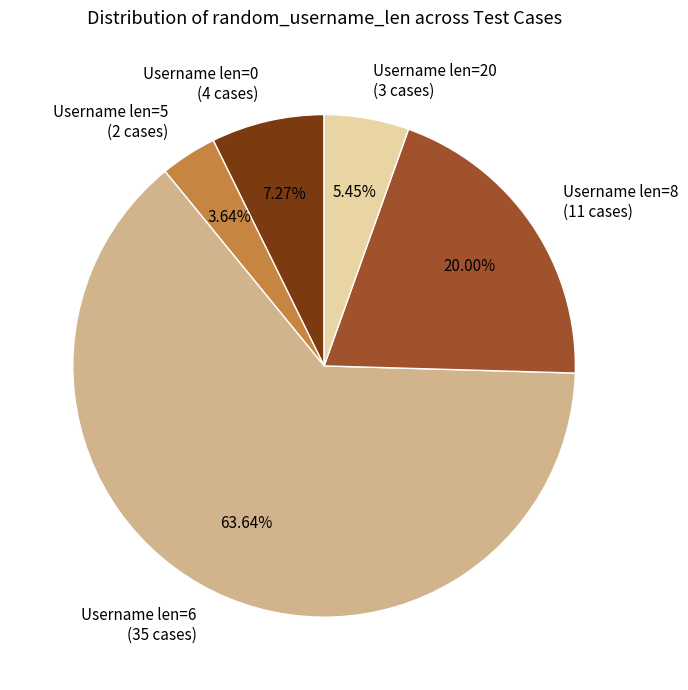

What is the majority slice?

Username len=6 (35 cases)